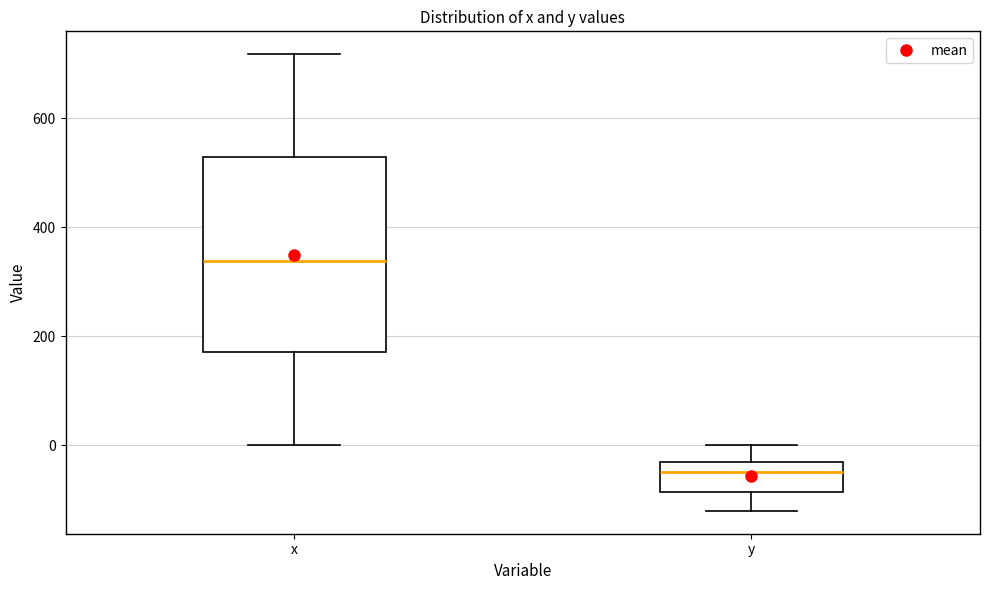

Reading left to right, read every box against the y-axis: the position of its median line, the range the box covers, and the ends of its whiskers. The values are not printed on the chart, so give them approximately, as read against the axis.

x: median 340, box 180 to 520, whiskers 0 to 720
y: median -40, box -80 to -20, whiskers -120 to 0